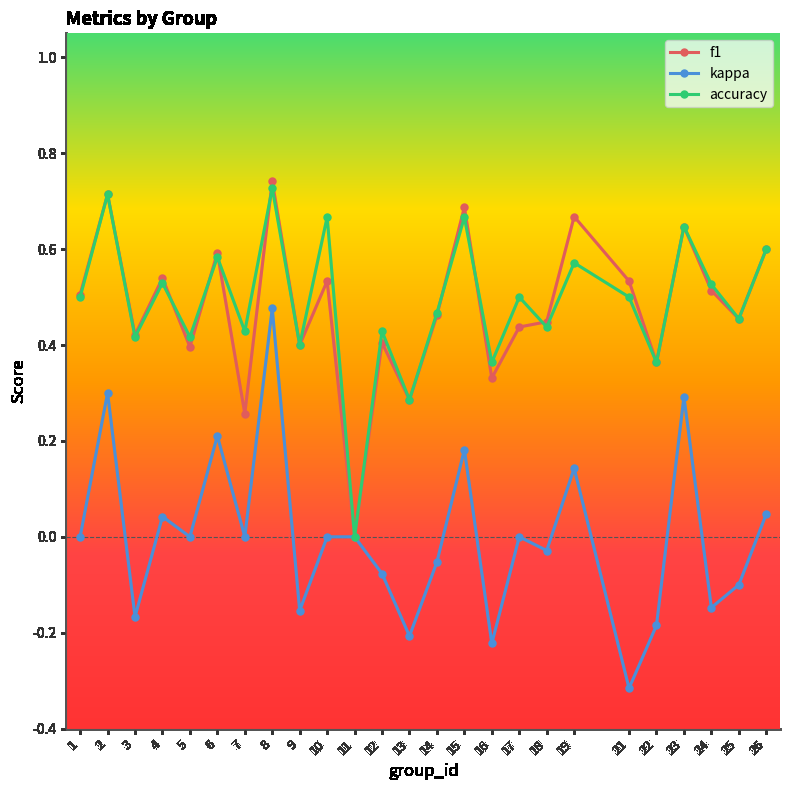

Which label corresponds to the smallest value in the chart?

21